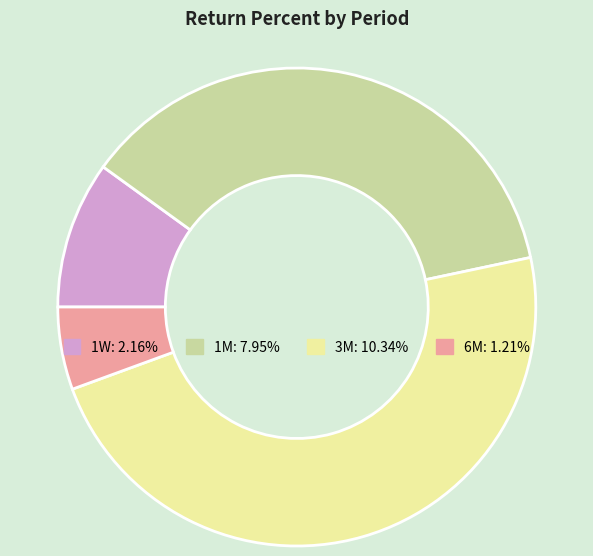

Count the number of slices in the pie.

4